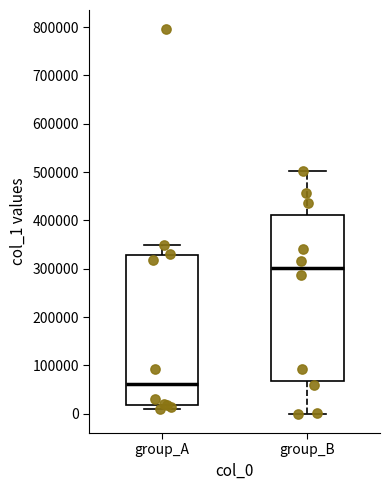

Reading left to right, transcribe this box plot: for each box, give where its median line is, the range the box spans, and where its two whiskers end, as read against the y-axis. The values are not printed on the chart, so give them approximately, as read against the axis.

group_A: median 60000, box 20000 to 330000, whiskers 10000 to 350000
group_B: median 300000, box 70000 to 410000, whiskers 0 to 500000